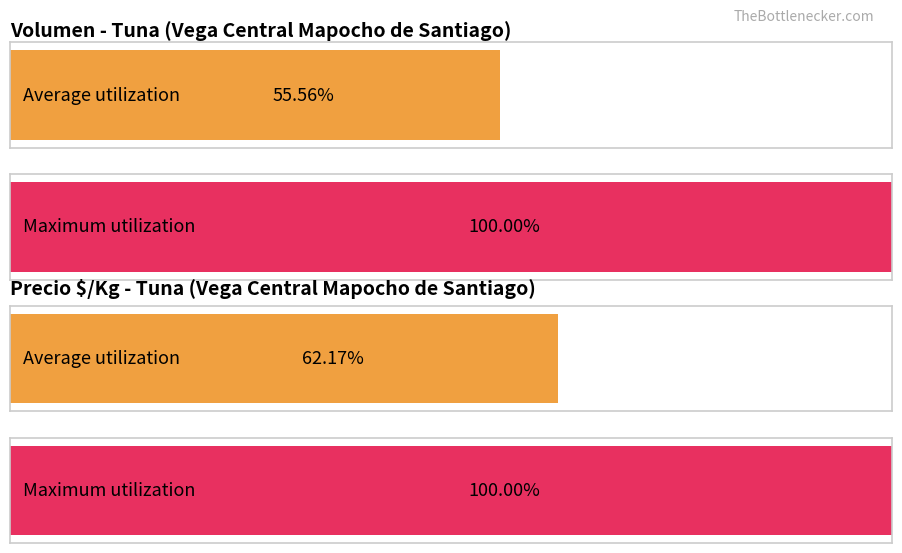

Is it true that Volumen equals 83 at 18?

False